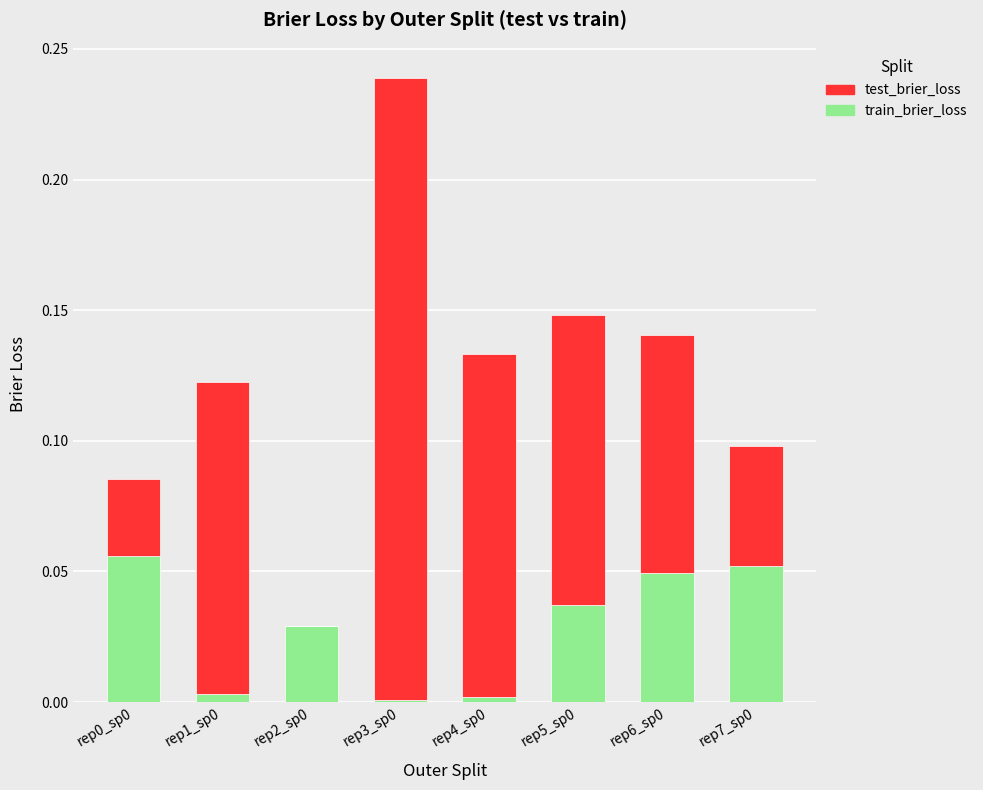

Is it true that train_brier_loss equals 0.0 at rep0_sp0?

False